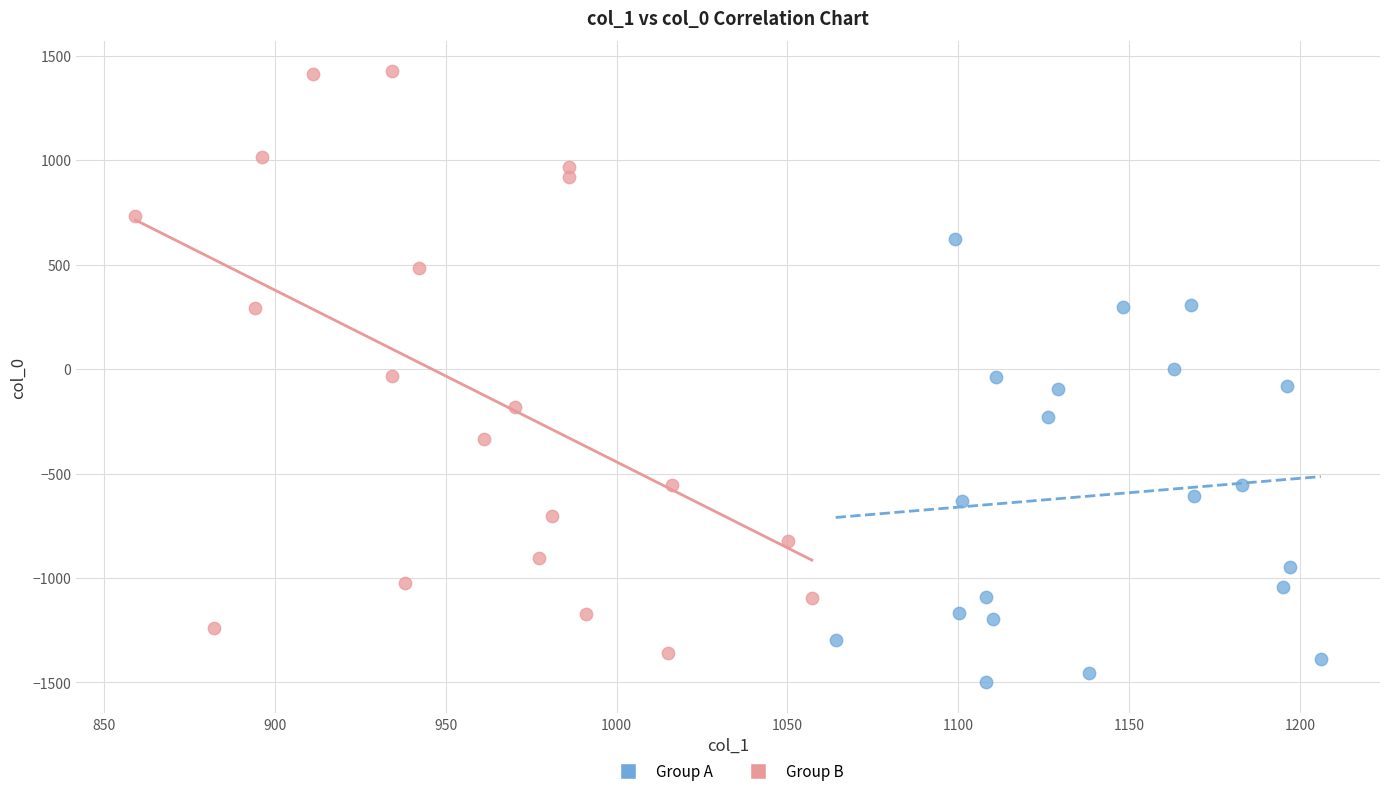

Which series contains the highest Y value?

Group B